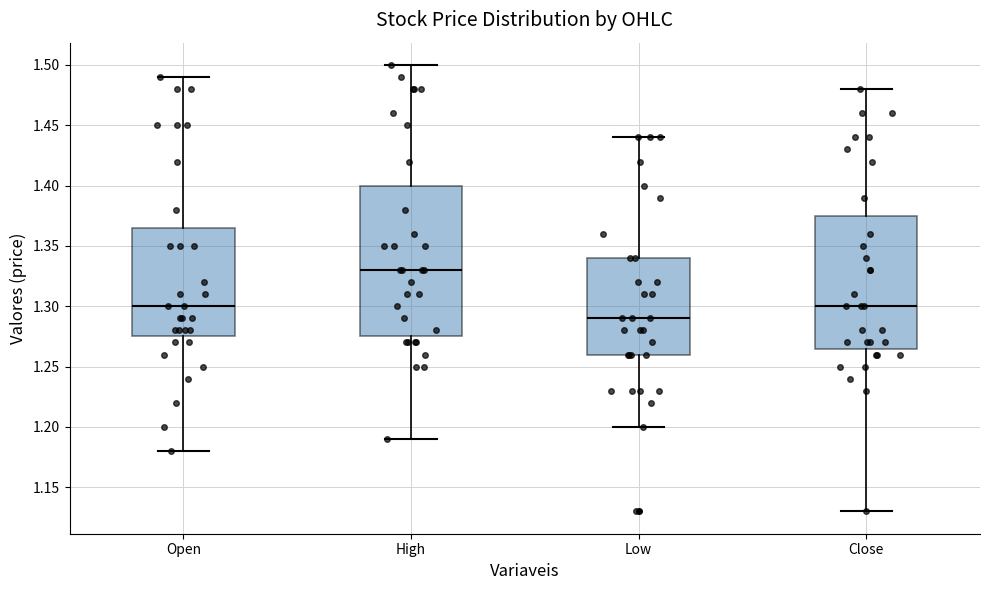

Reading left to right, transcribe this box plot: for each box, give where its median line is, the range the box spans, and where its two whiskers end, as read against the y-axis. The values are not printed on the chart, so give them approximately, as read against the axis.

Open: median 1.300, box 1.275 to 1.365, whiskers 1.180 to 1.490
High: median 1.330, box 1.275 to 1.400, whiskers 1.190 to 1.500
Low: median 1.290, box 1.260 to 1.340, whiskers 1.200 to 1.440
Close: median 1.300, box 1.265 to 1.375, whiskers 1.130 to 1.480